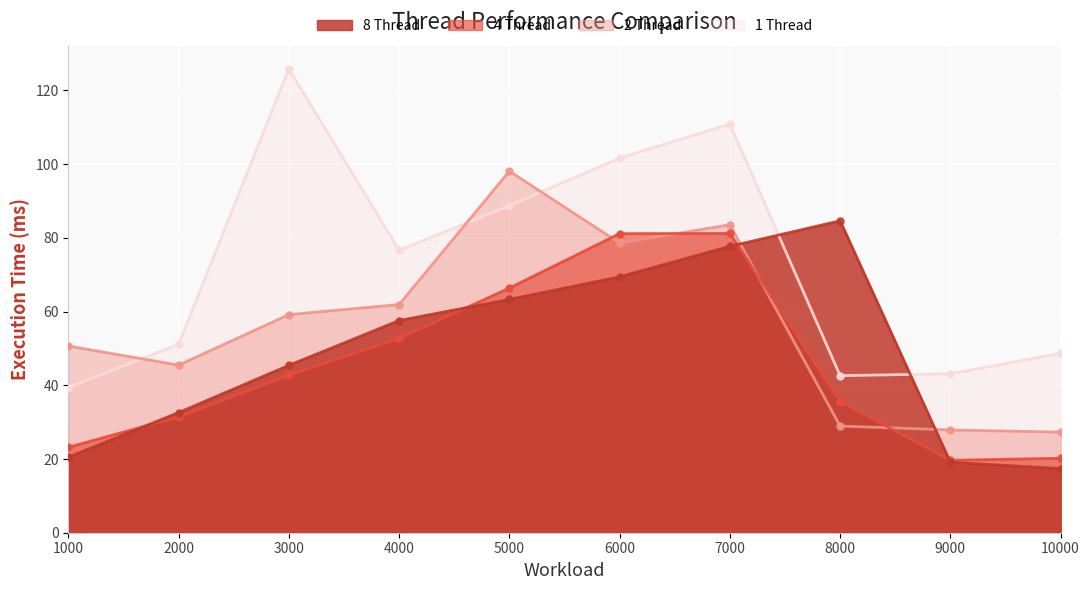

Reading left to right, what are all the values shown in this chart?

8 Thread: 1000=20.5	2000=32.6	3000=45.4	4000=57.6	5000=63.3	6000=69.4	7000=77.7	8000=84.6	9000=19.1	10000=17.4
4 Thread: 1000=23.2	2000=31.4	3000=42.8	4000=52.7	5000=66.4	6000=81.2	7000=81.2	8000=35.6	9000=19.7	10000=20.2
2 Thread: 1000=50.7	2000=45.5	3000=59.2	4000=61.9	5000=98.1	6000=78.6	7000=83.6	8000=28.9	9000=27.9	10000=27.3
1 Thread: 1000=39.4	2000=51.1	3000=125.9	4000=76.6	5000=88.7	6000=101.6	7000=110.9	8000=42.6	9000=43.1	10000=48.7